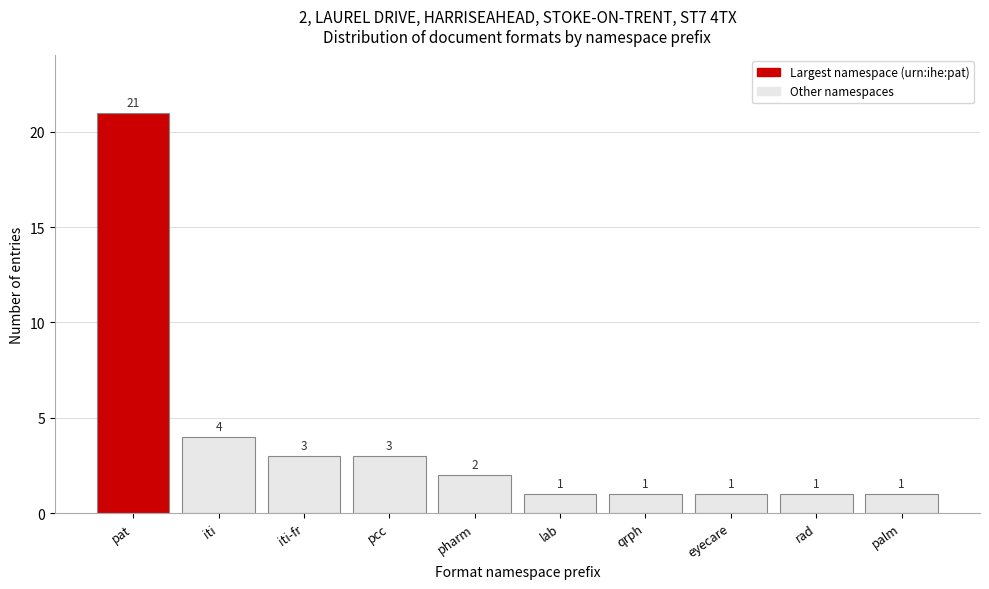

Reading left to right, what are all the values shown in this chart?

21	4	3	3	2	1	1	1	1	1